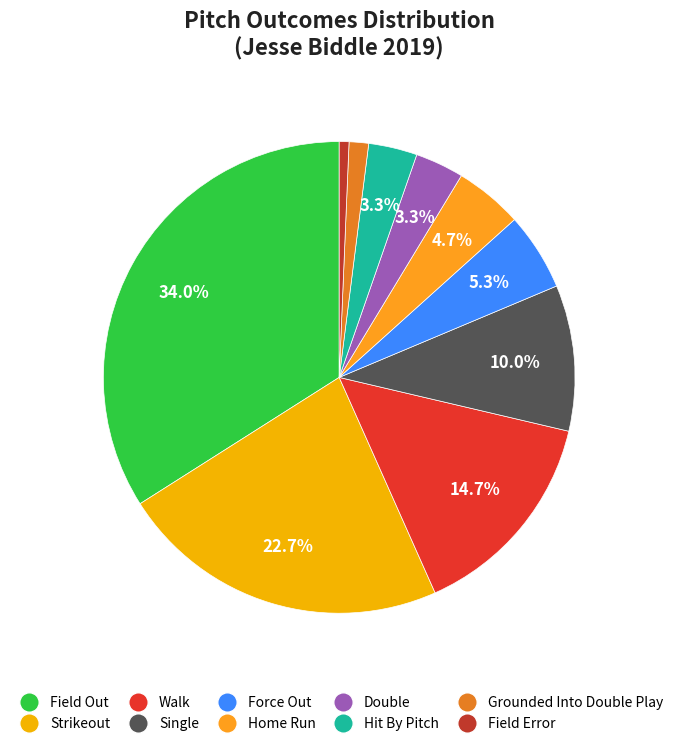

Rank the categories by value from lowest to highest.

Field Error, Grounded Into Double Play, Double, Hit By Pitch, Home Run, Force Out, Single, Walk, Strikeout, Field Out